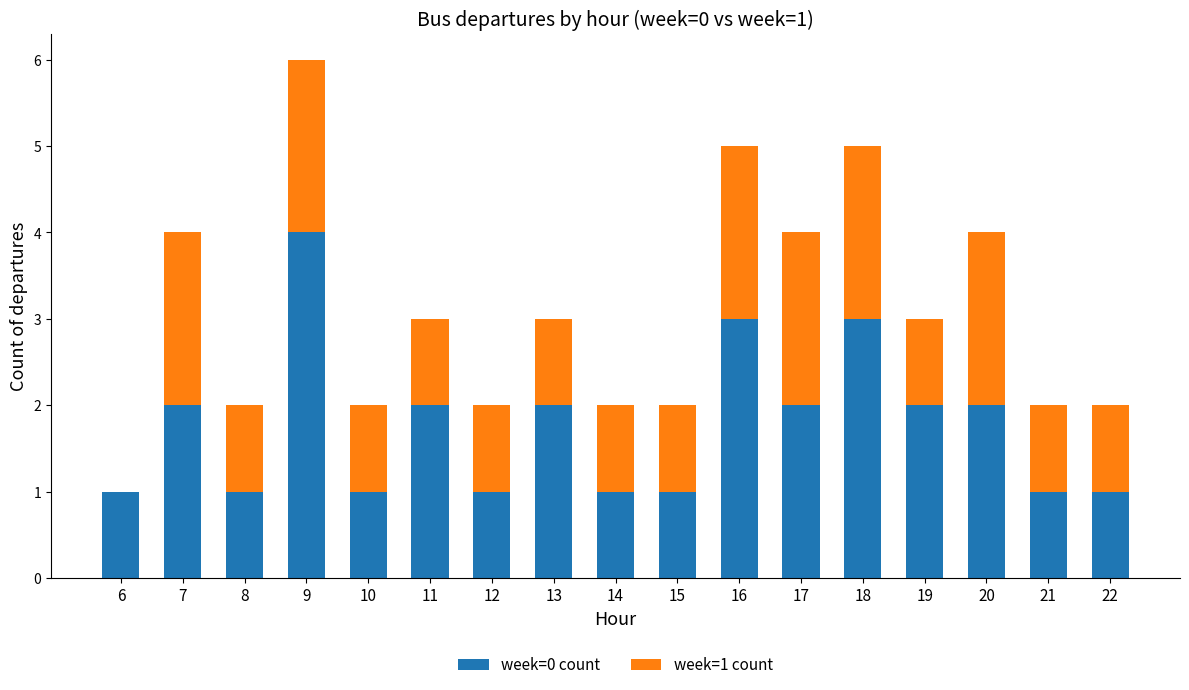

True or false: week=0 count has a value of 3 at 9.

False